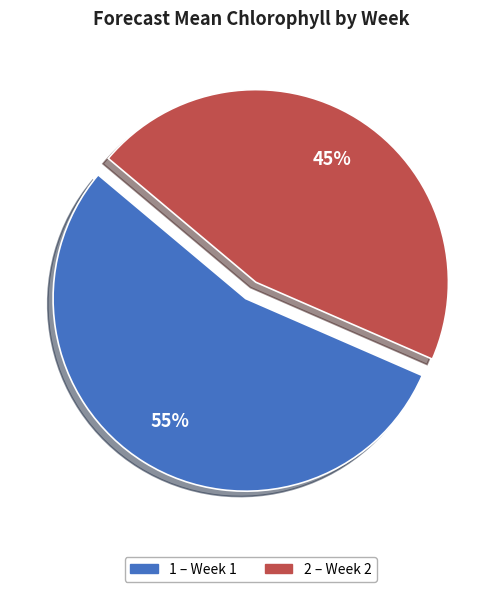

Is there a majority slice in this chart?

Yes